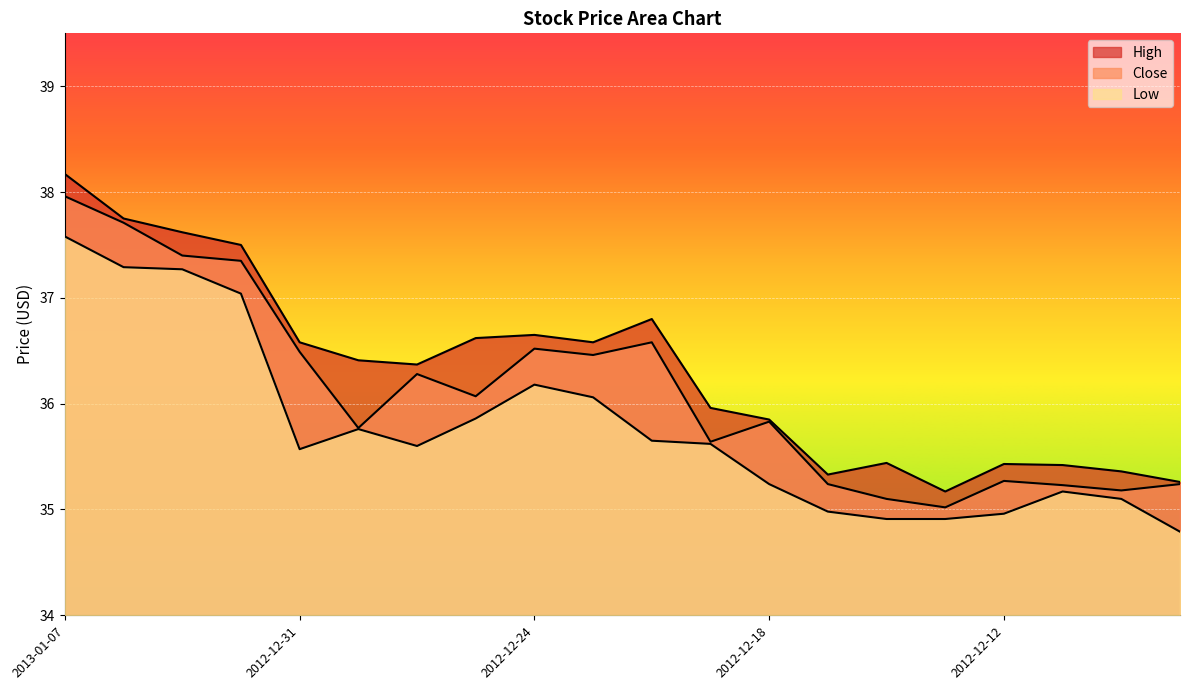

True or false: High and Close intersect in this chart.

False